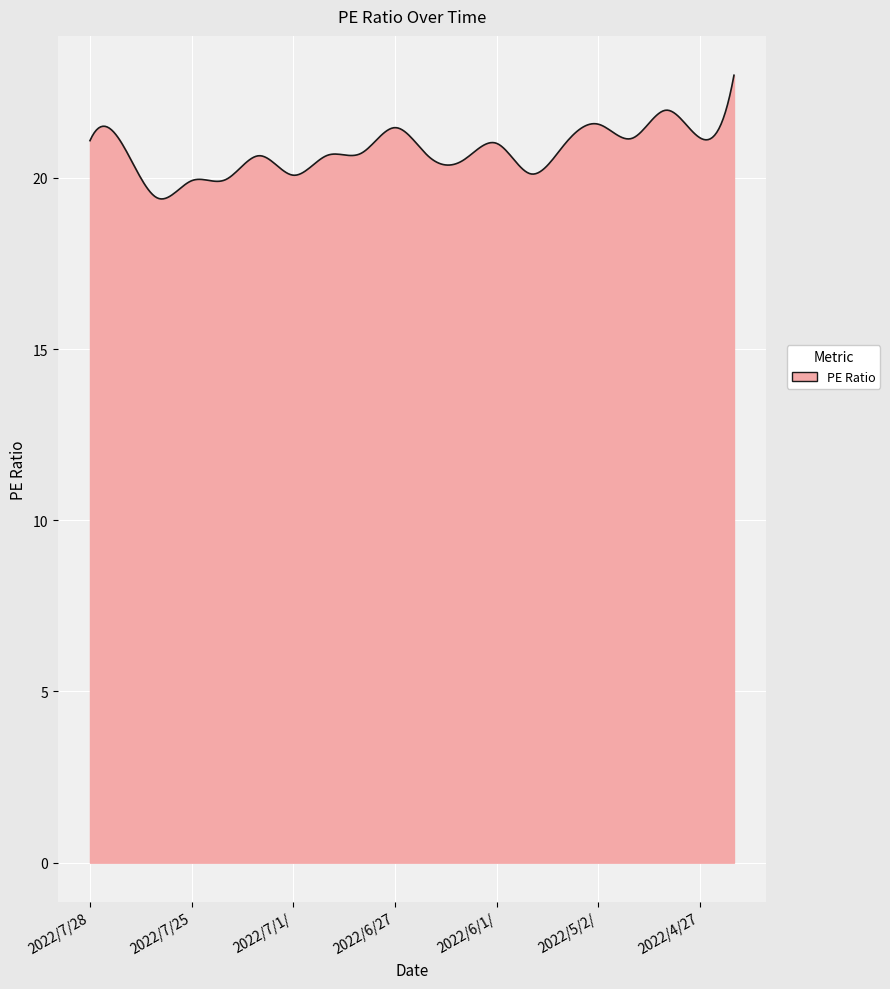

What is the maximum value shown in the chart?

23.0